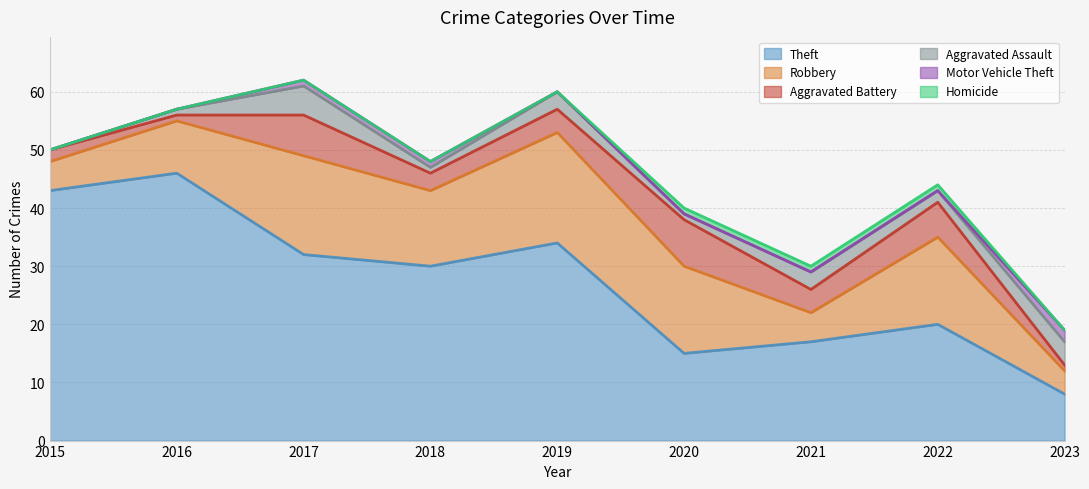

List the labels in order of Aggravated Assault value, largest first.

2017, 2023, 2019, 2021, 2022, 2016, 2018, 2020, 2015